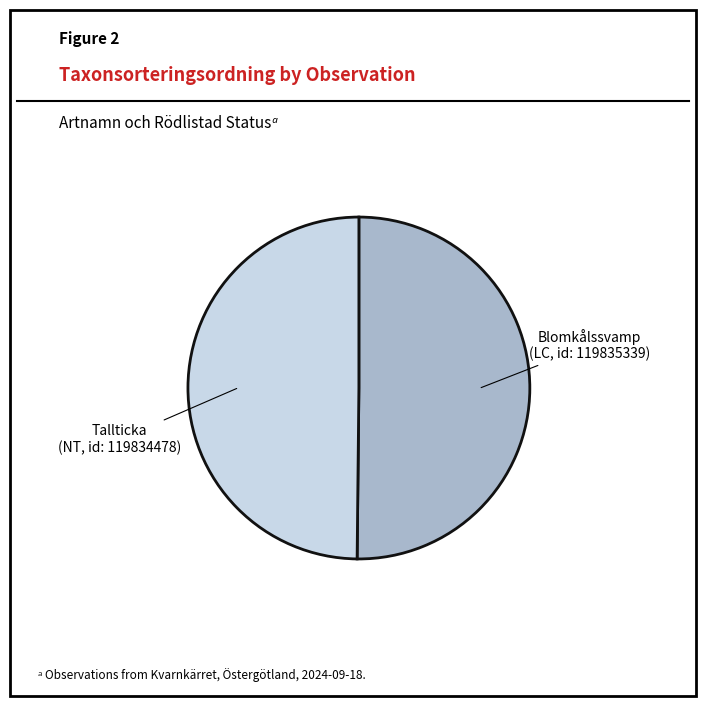

How many segments does this pie chart have?

2